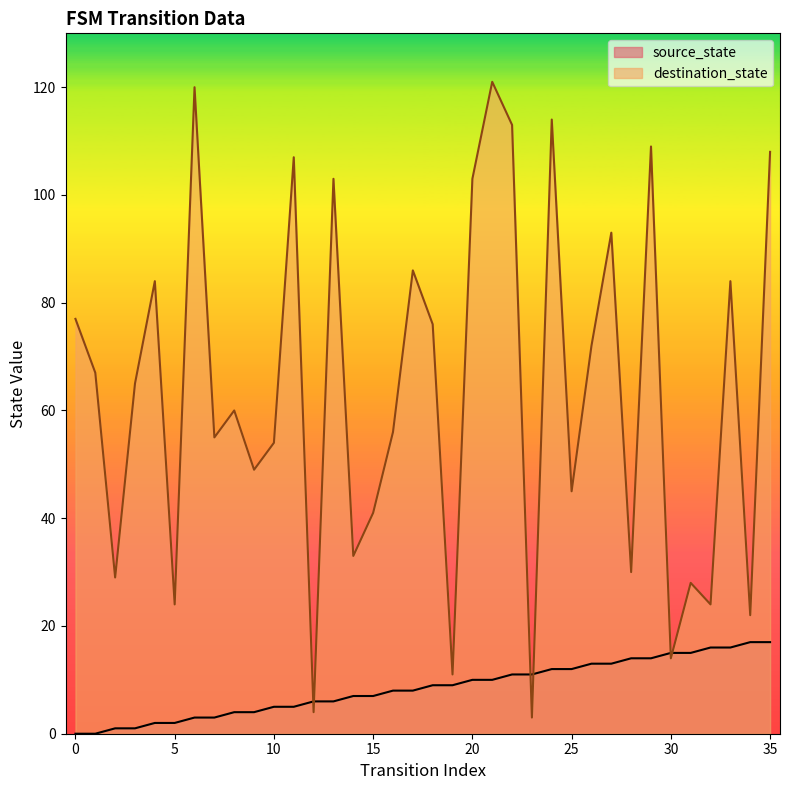

What is the value of the destination_state point at the 10th from the left?

49